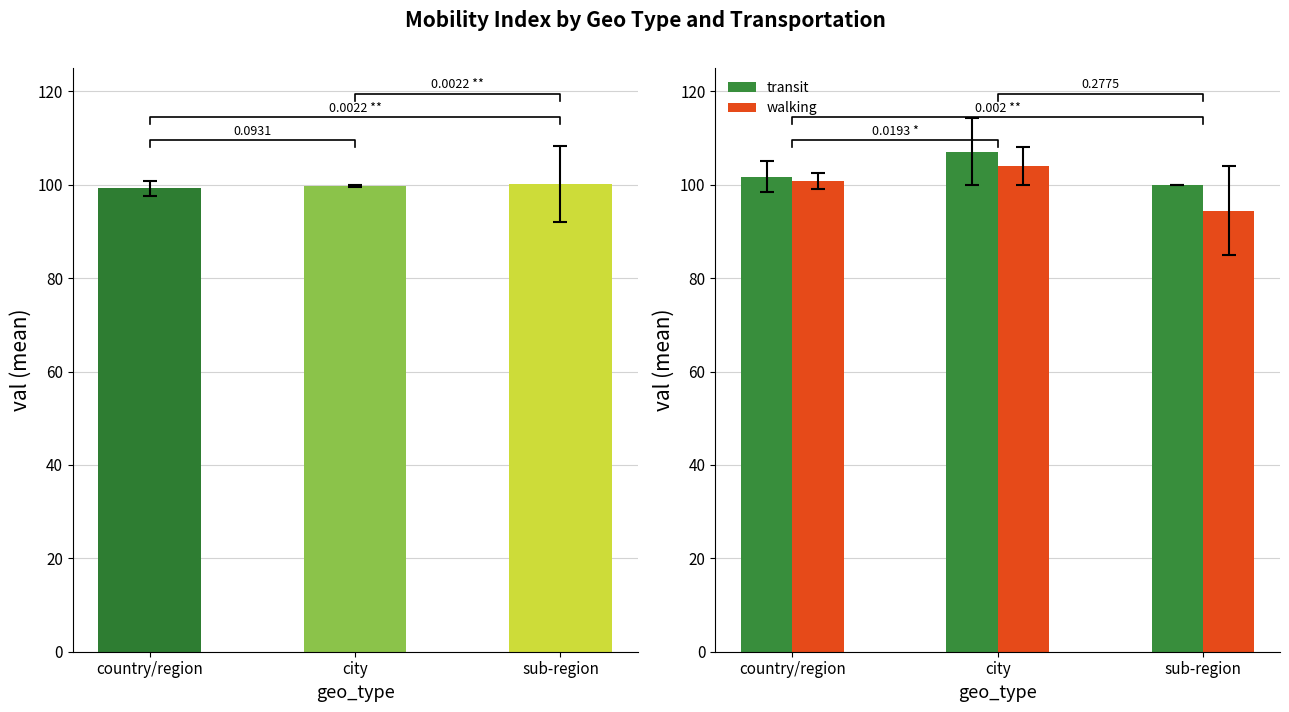

Are the bars grouped side by side (vs. stacked)?

Yes